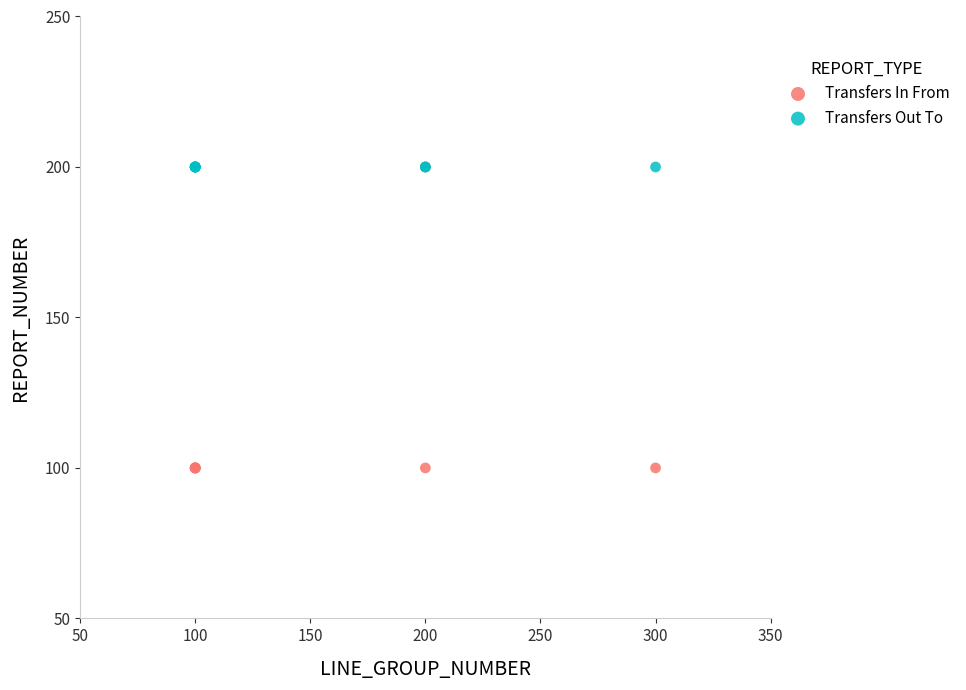

Which series contains the lowest Y value?

Transfers In From